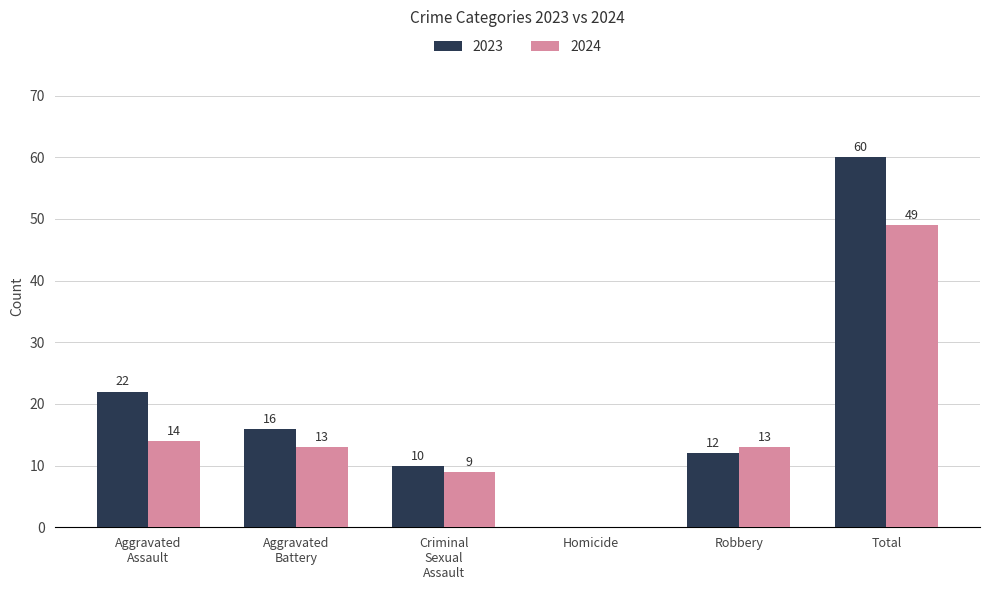

Reading left to right, what are all the values shown in this chart?

2023: 22	16	10	0	12	60
2024: 14	13	9	0	13	49